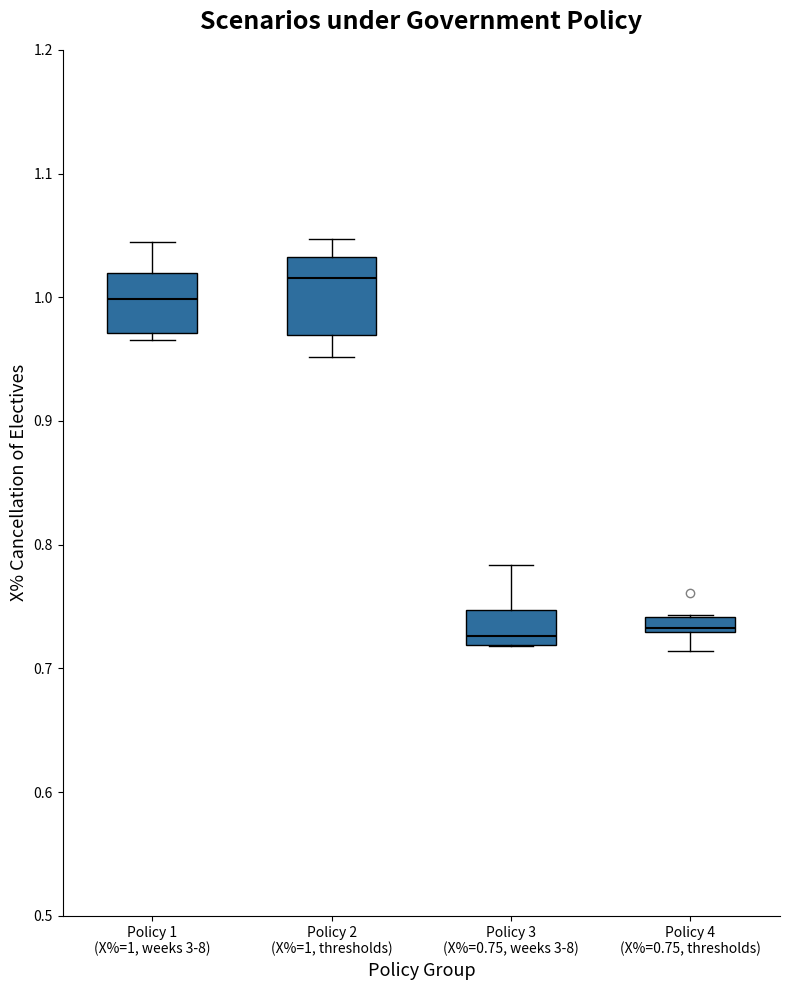

Where is the upper edge of the box for Policy 4 (X%=0.75, thresholds) on the y-axis? The values are not printed on the chart, so give them approximately, as read against the axis.

0.74